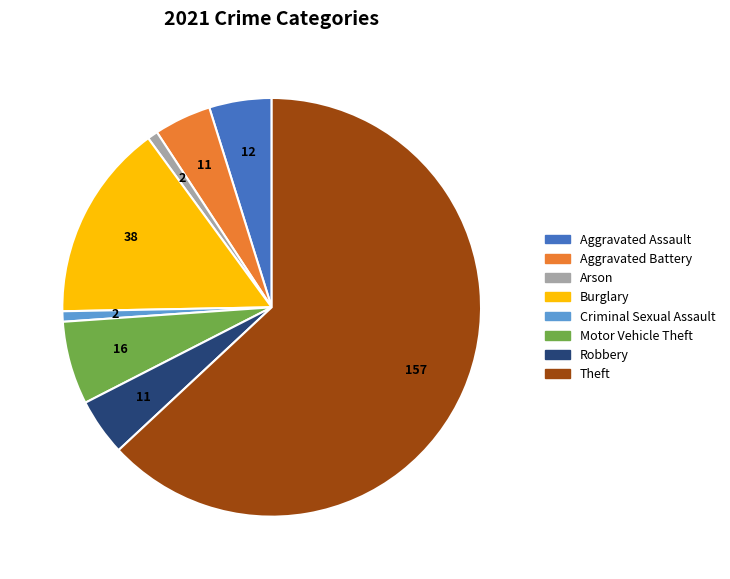

Is it true that Aggravated Battery is 4% of the pie?

True